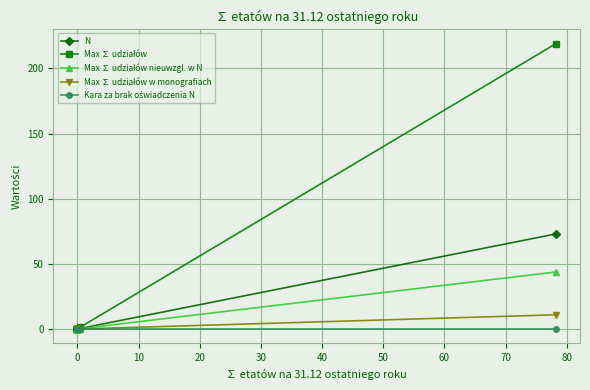

What is the total value across all series at 10?

1.3